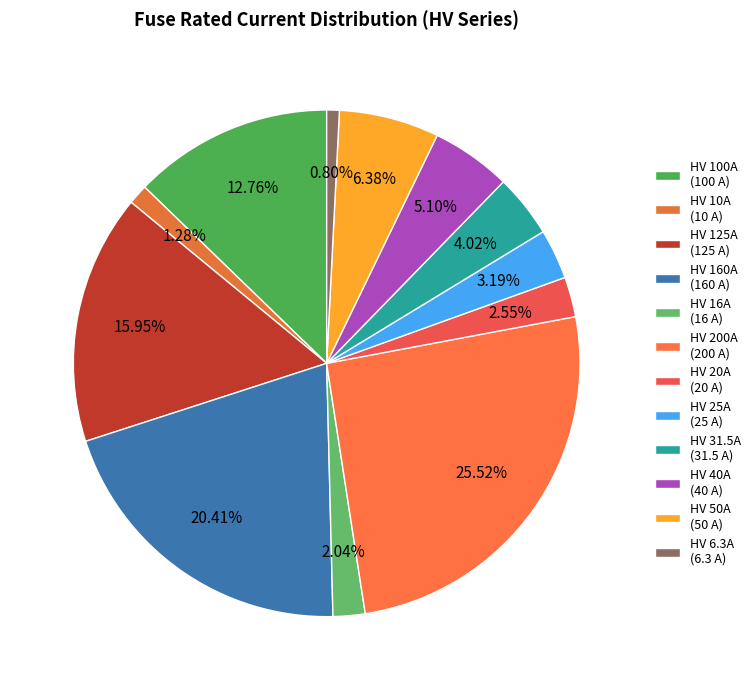

How many slices are in this pie chart?

12